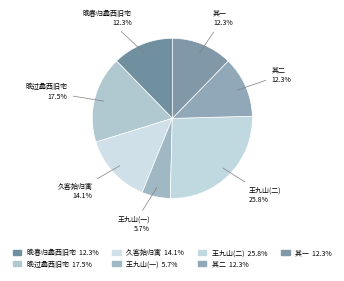

Is there any slice that represents more than half of the pie?

No